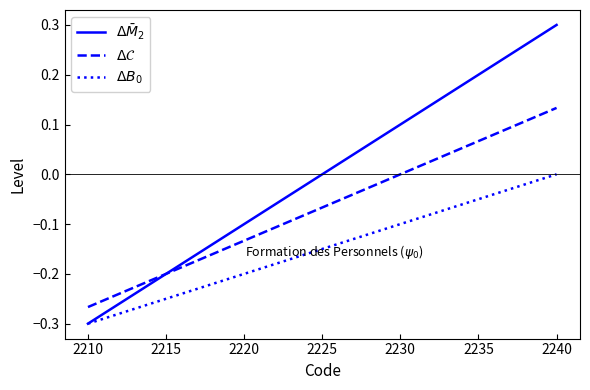

Which label corresponds to the smallest value in the chart?

2210